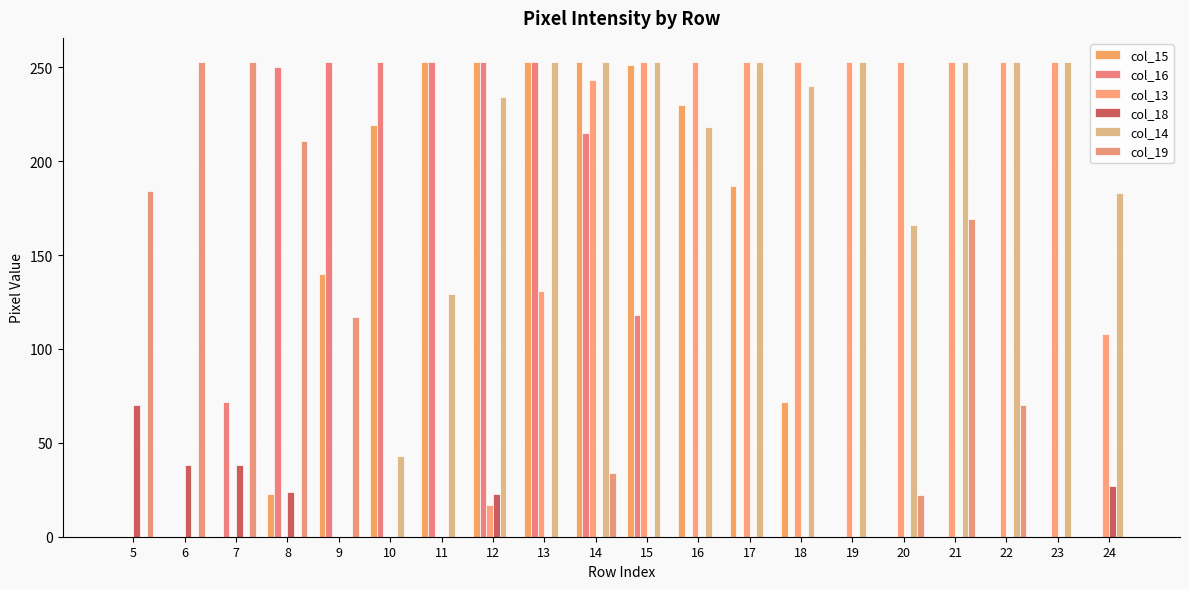

The value of col_14 at 12 is 234. True or false?

True